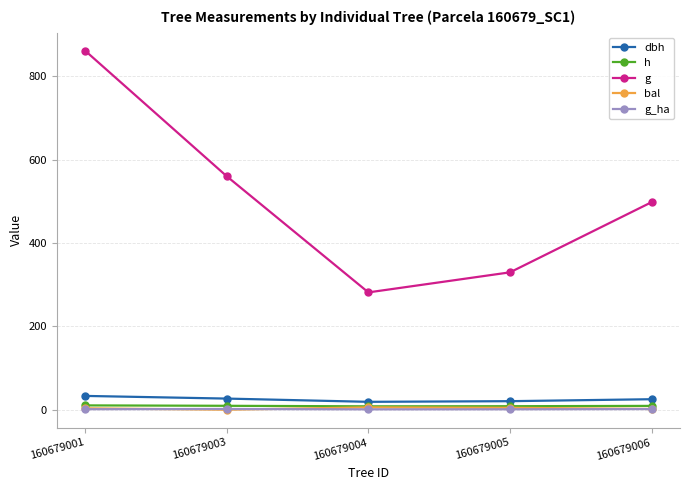

Which category has the highest value across all series?

160679001